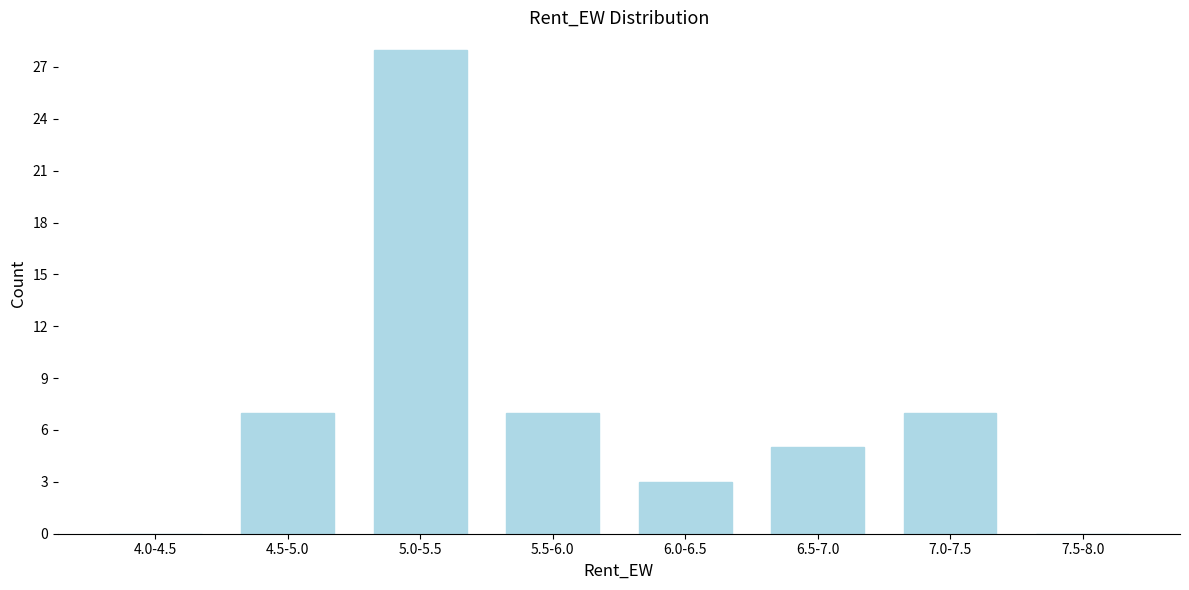

Reading left to right, extract all data points from this chart.

4.0-4.5=0	4.5-5.0=7	5.0-5.5=28	5.5-6.0=7	6.0-6.5=3	6.5-7.0=5	7.0-7.5=7	7.5-8.0=0